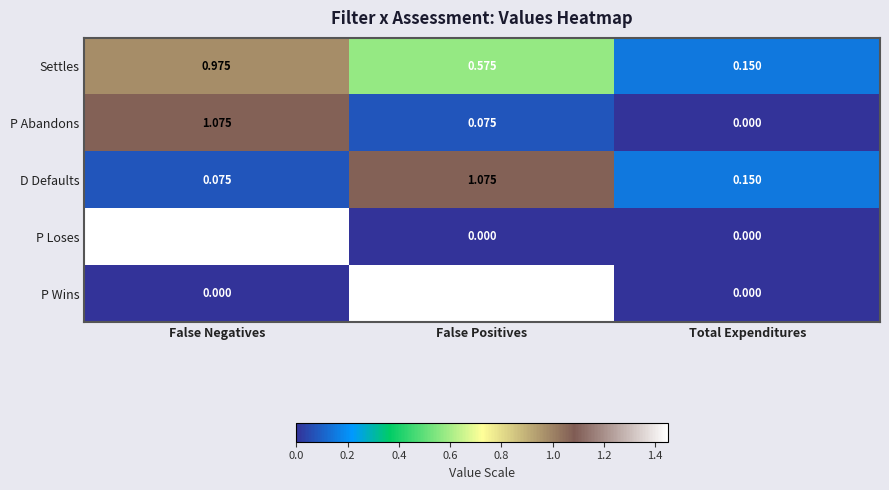

Between False Negatives and Total Expenditures, which series saw the biggest shift?

P Loses